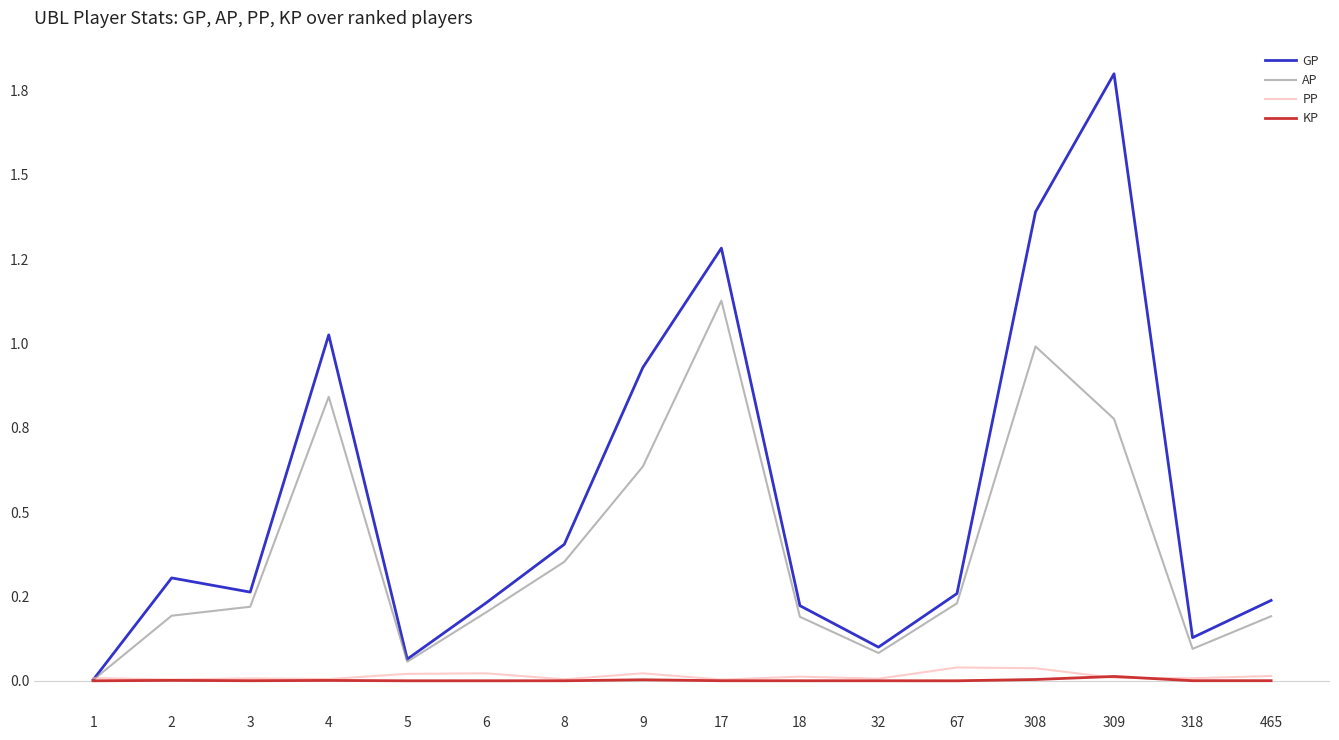

In KP, how many points are higher than both neighbors (excluding endpoints)?

4